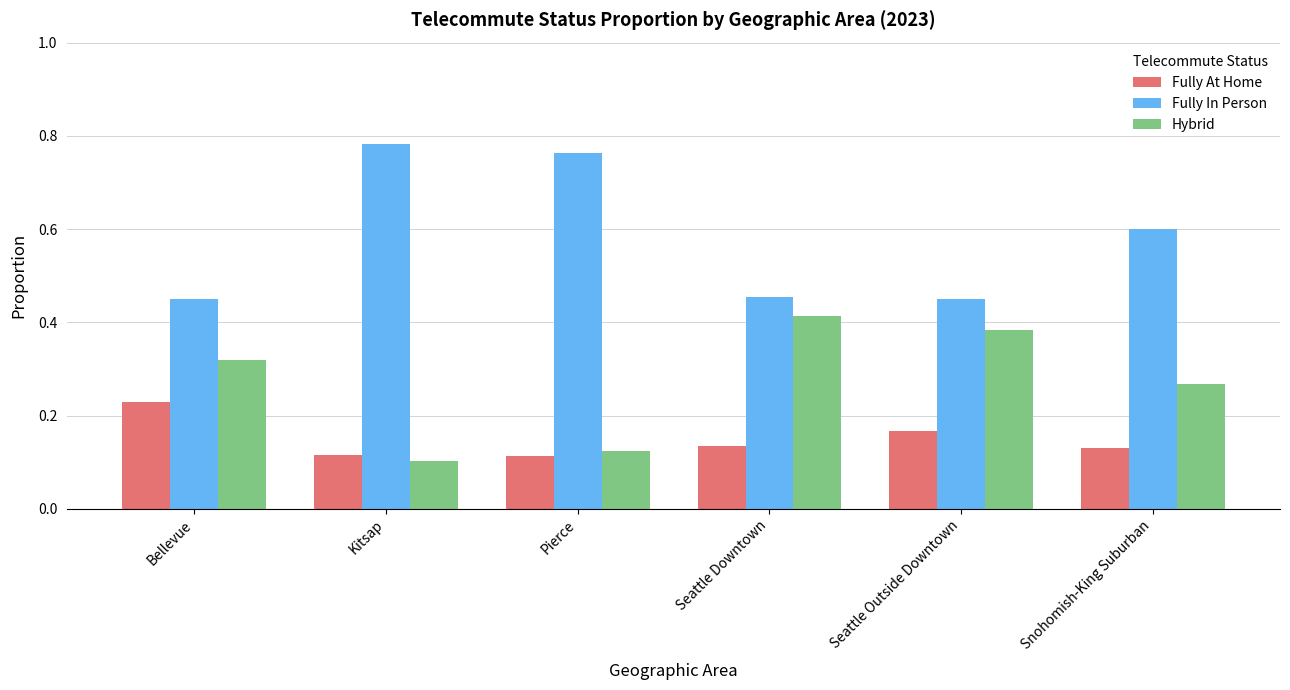

What is the spread (max minus min) of values at Pierce?

0.6